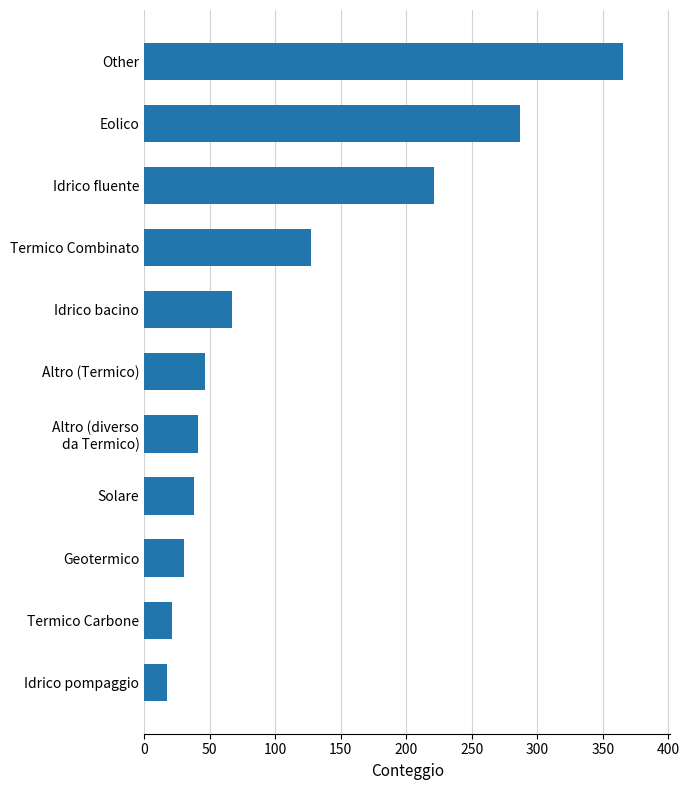

What is the sum of all values?

1260